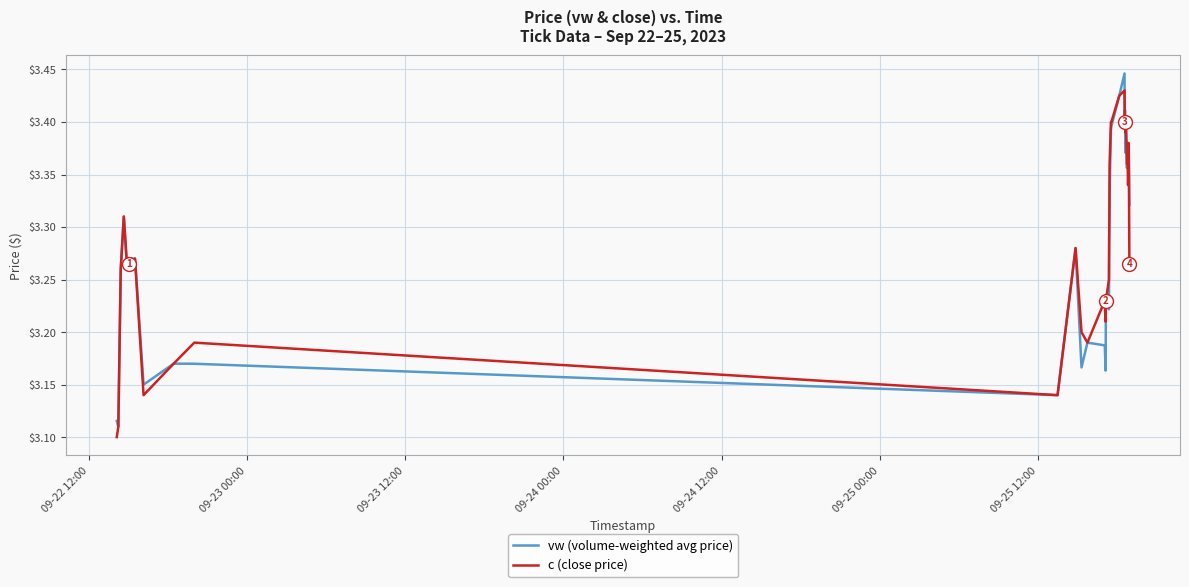

List the series in order of their peak value, lowest first.

c (close price), vw (volume-weighted avg price)